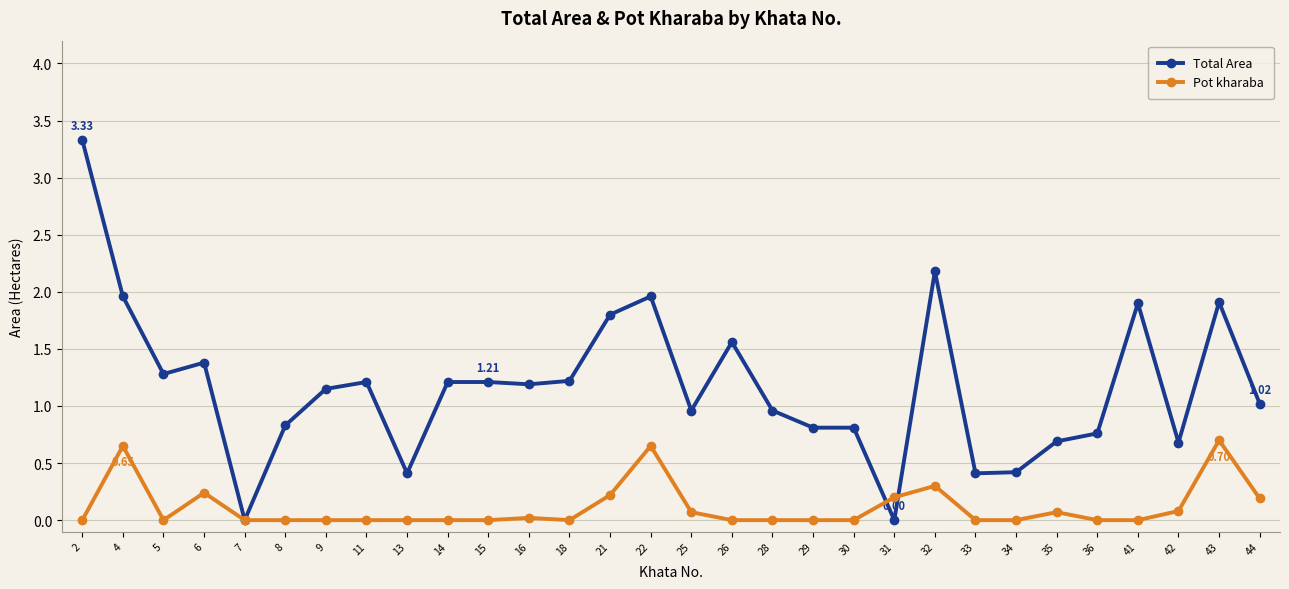

Is it true that Total Area equals 1.1 at 4?

False